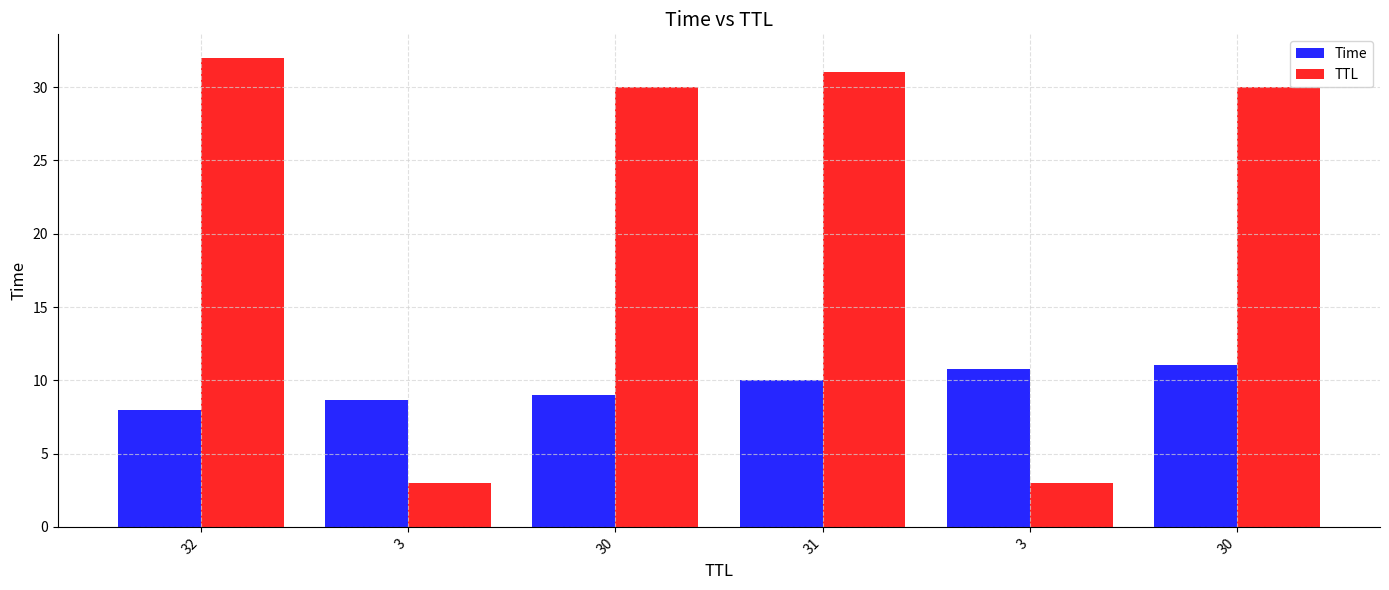

What is the label of the 5th bar from the left?

3